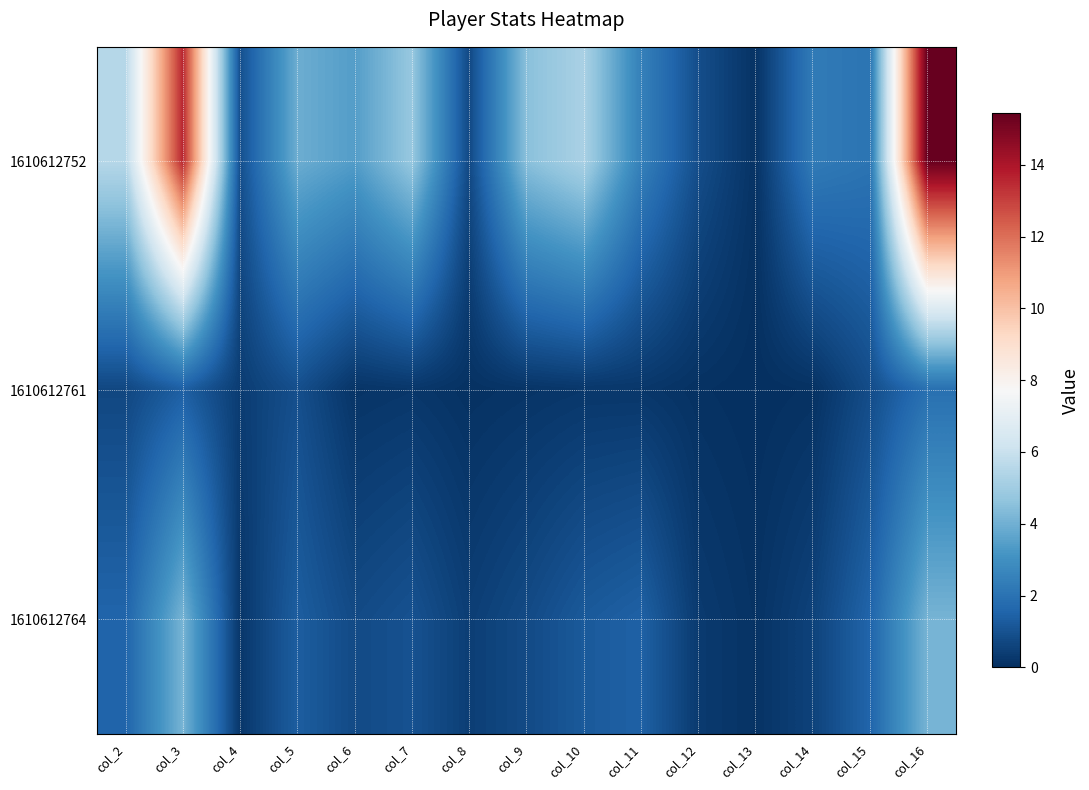

Reading right to left, transcribe all the data shown in this chart.

1610612752: col_16=15.4	col_15=2.1	col_14=2.3	col_13=0.1	col_12=0.9	col_11=2.5	col_10=5.2	col_9=4.5	col_8=0.7	col_7=4.8	col_6=3.4	col_5=3.9	col_4=0.9	col_3=13.6	col_2=5.5
1610612761: col_16=1.9	col_15=0.8	col_14=0.1	col_13=0.0	col_12=0.1	col_11=0.2	col_10=0.2	col_9=0.2	col_8=0.1	col_7=0.2	col_6=0.2	col_5=0.9	col_4=0.4	col_3=1.4	col_2=0.7
1610612764: col_16=4.1	col_15=1.6	col_14=0.6	col_13=0.1	col_12=0.3	col_11=1.4	col_10=1.2	col_9=0.8	col_8=0.4	col_7=1.0	col_6=0.8	col_5=1.3	col_4=0.2	col_3=4.1	col_2=1.6